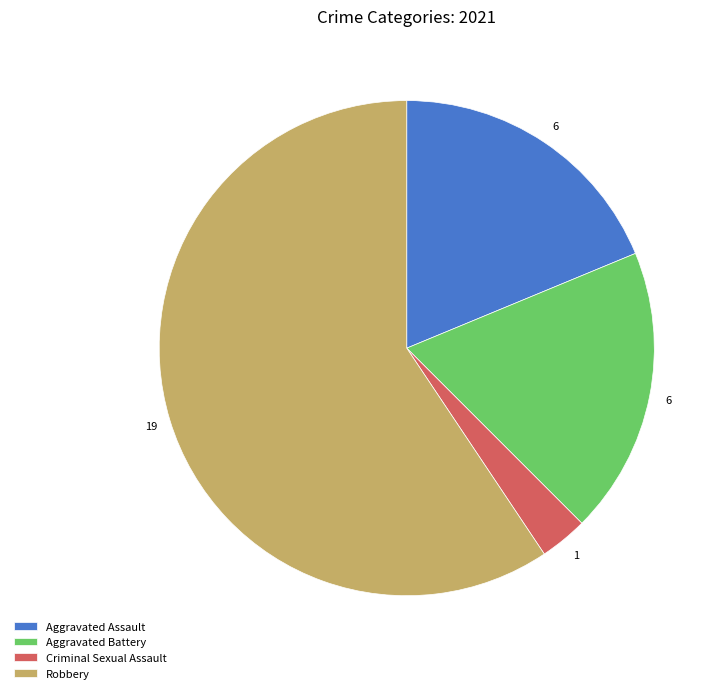

What is the largest slice in the pie chart?

Robbery